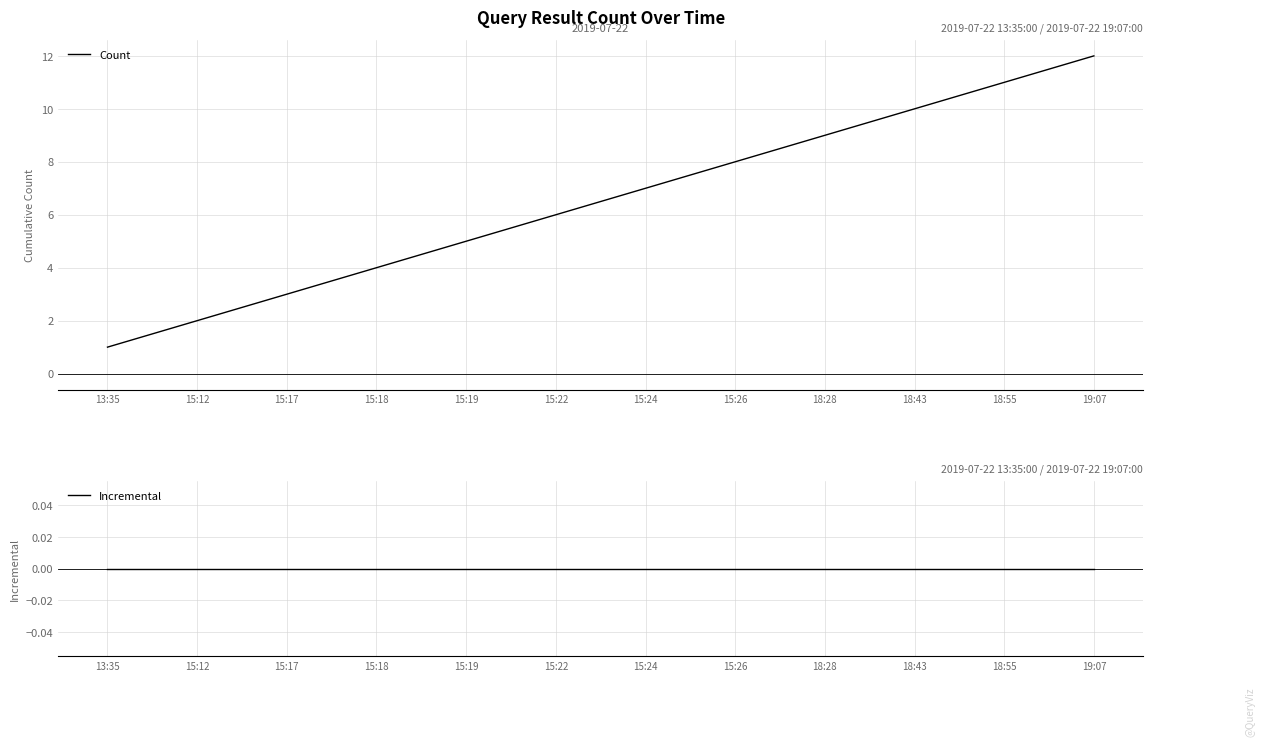

What is the label of the 5th point from the left?

15:19